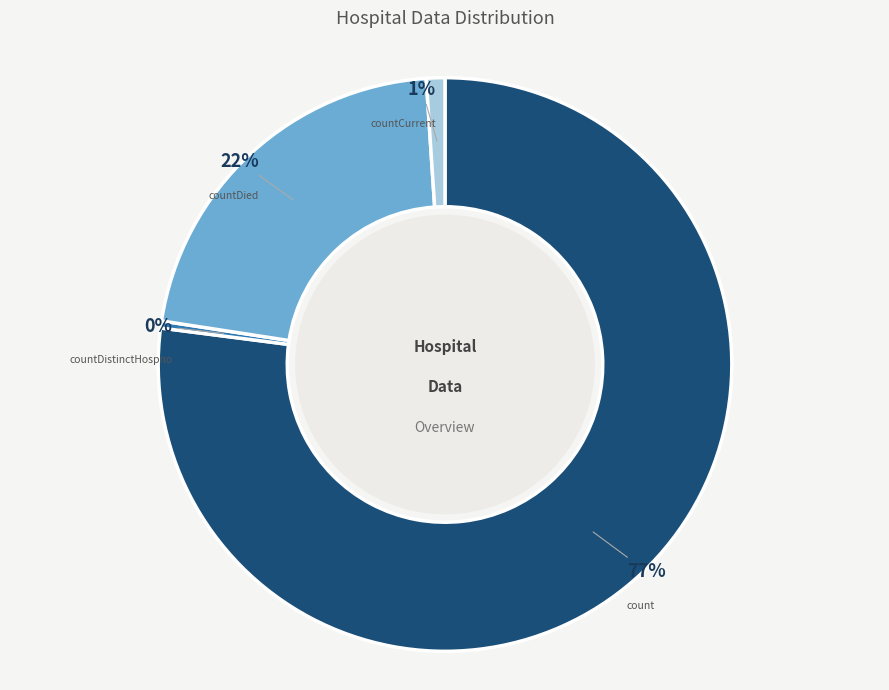

Does any single category account for the majority?

Yes